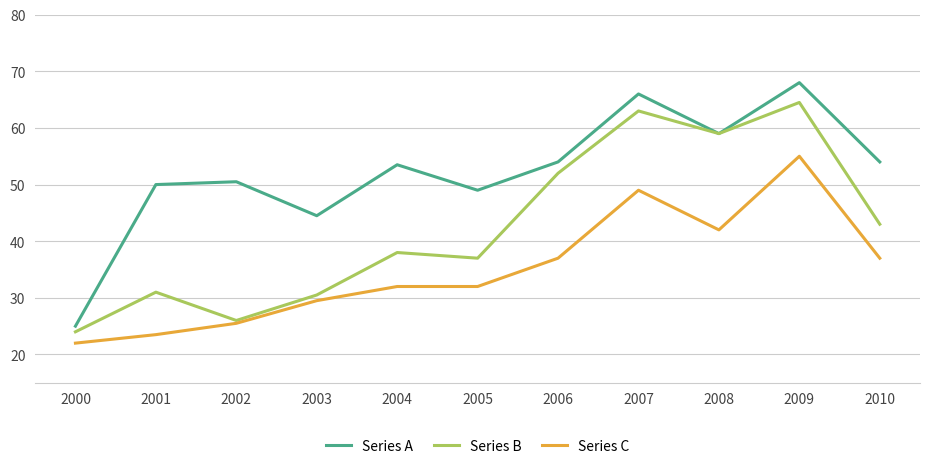

True or false: Series A has a value of 32.6 at 2005.

False